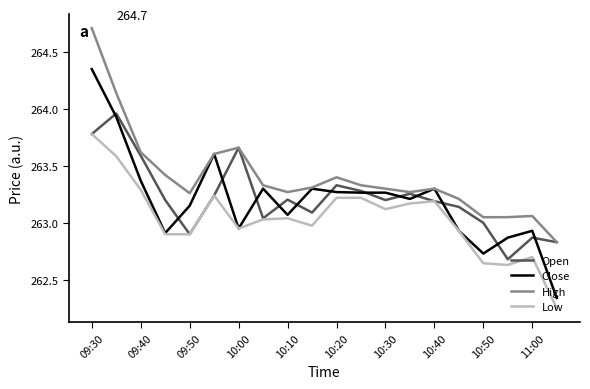

What is the maximum value for Low?

263.8